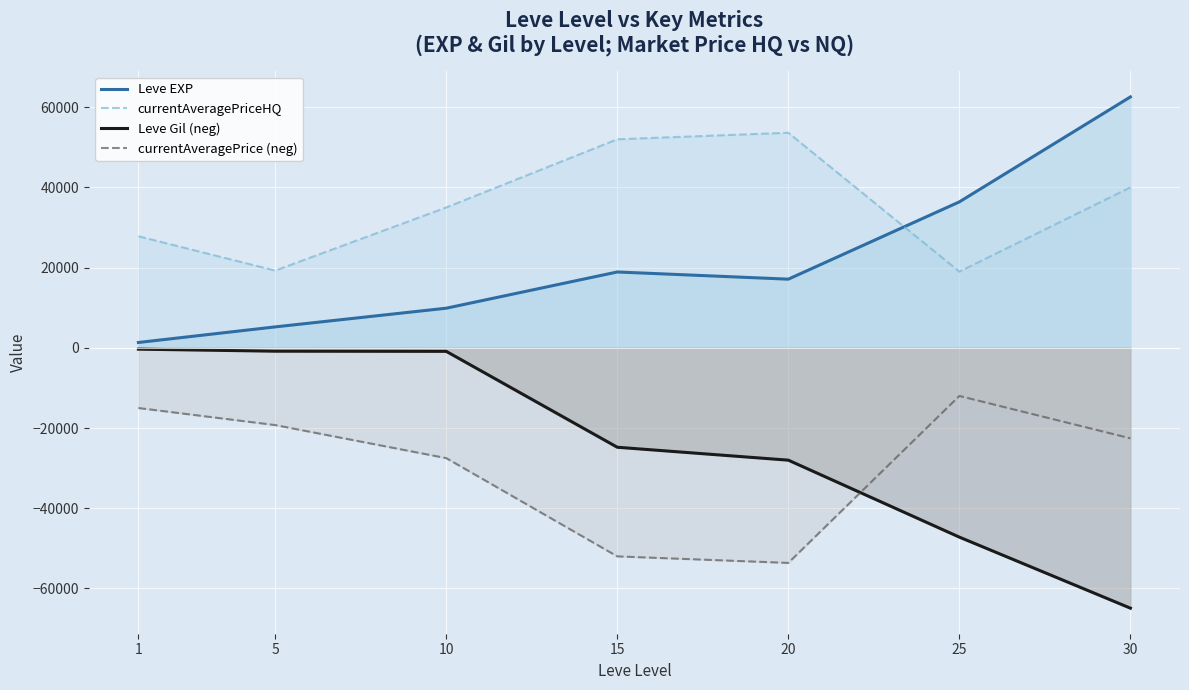

What is the total value across all series at 5?

4380